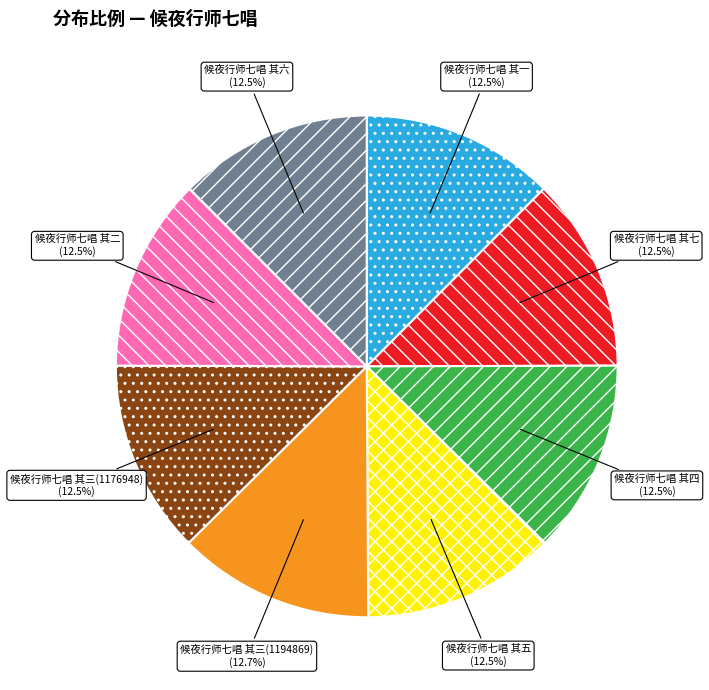

Does 候夜行师七唱 其二 account for over 50% of the chart?

No